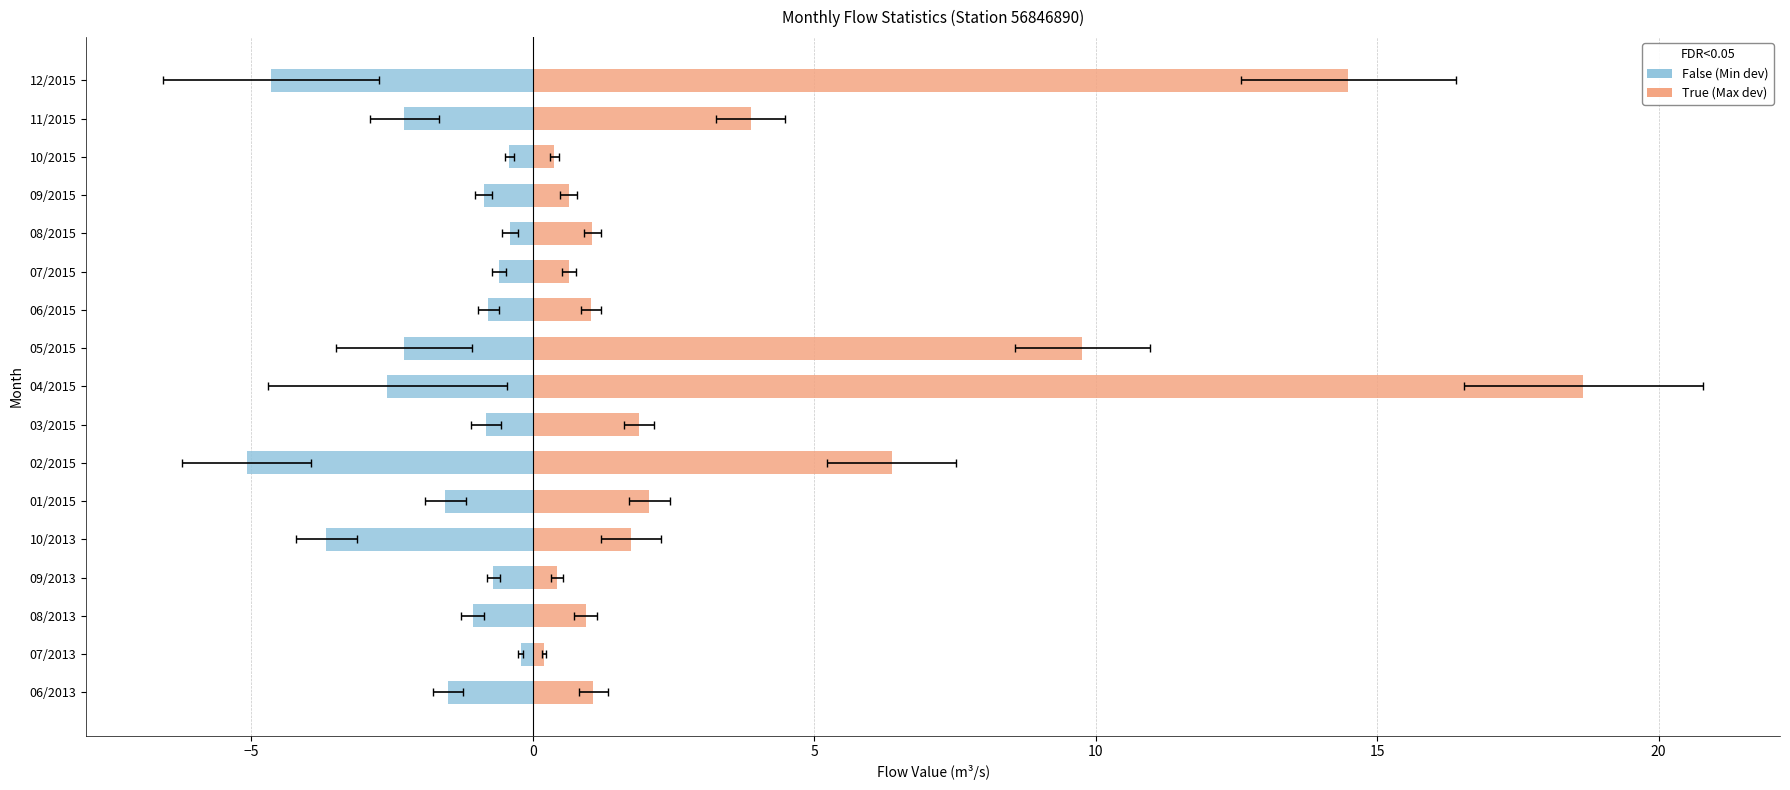

Does the chart contain stacked bars?

No